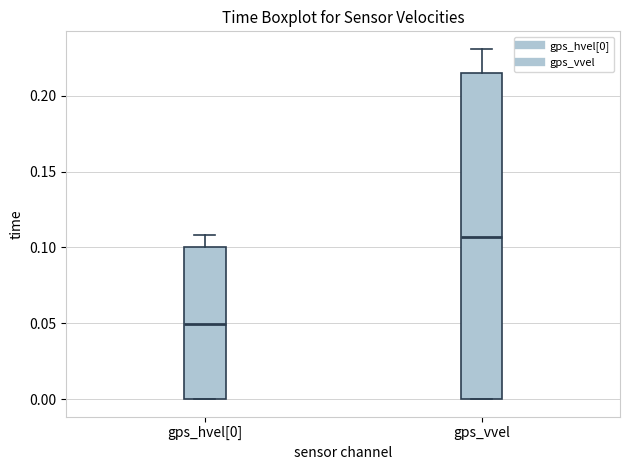

Reading left to right, transcribe this box plot: for each box, give where its median line is, the range the box spans, and where its two whiskers end, as read against the y-axis. The values are not printed on the chart, so give them approximately, as read against the axis.

gps_hvel[0]: median 0.050, box 0.000 to 0.100, whiskers 0.000 to 0.110
gps_vvel: median 0.105, box 0.000 to 0.215, whiskers 0.000 to 0.230